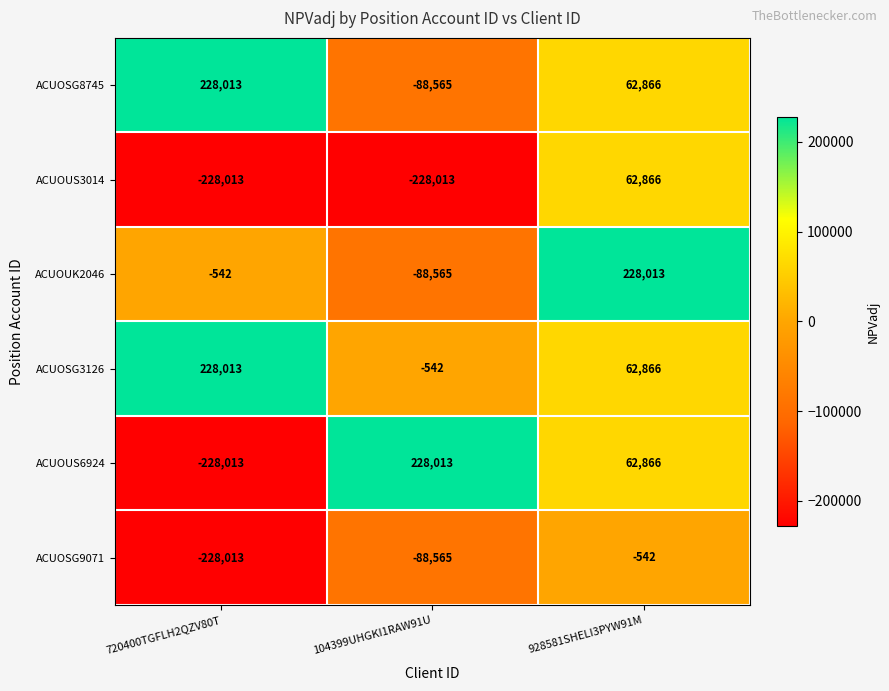

Which series changed the most between 104399UHGKI1RAW91U and 928581SHELI3PYW91M?

ACUOUK2046